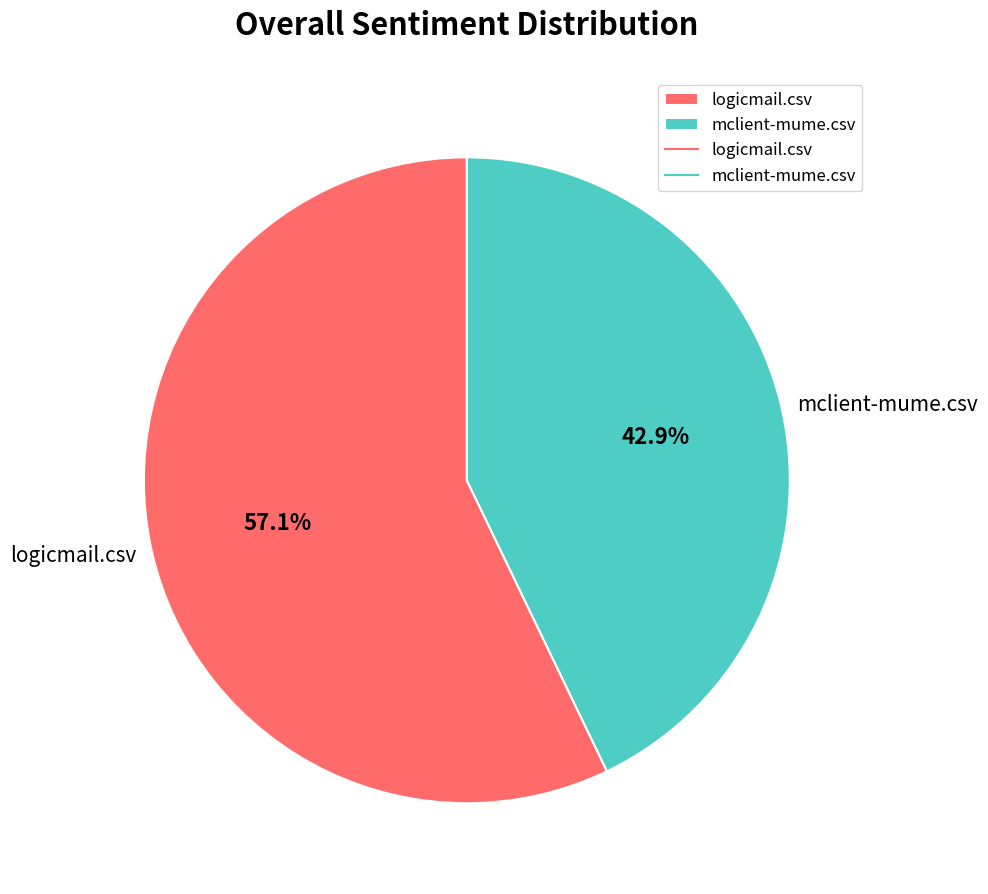

To the nearest percent, what is the average slice percentage?

50%